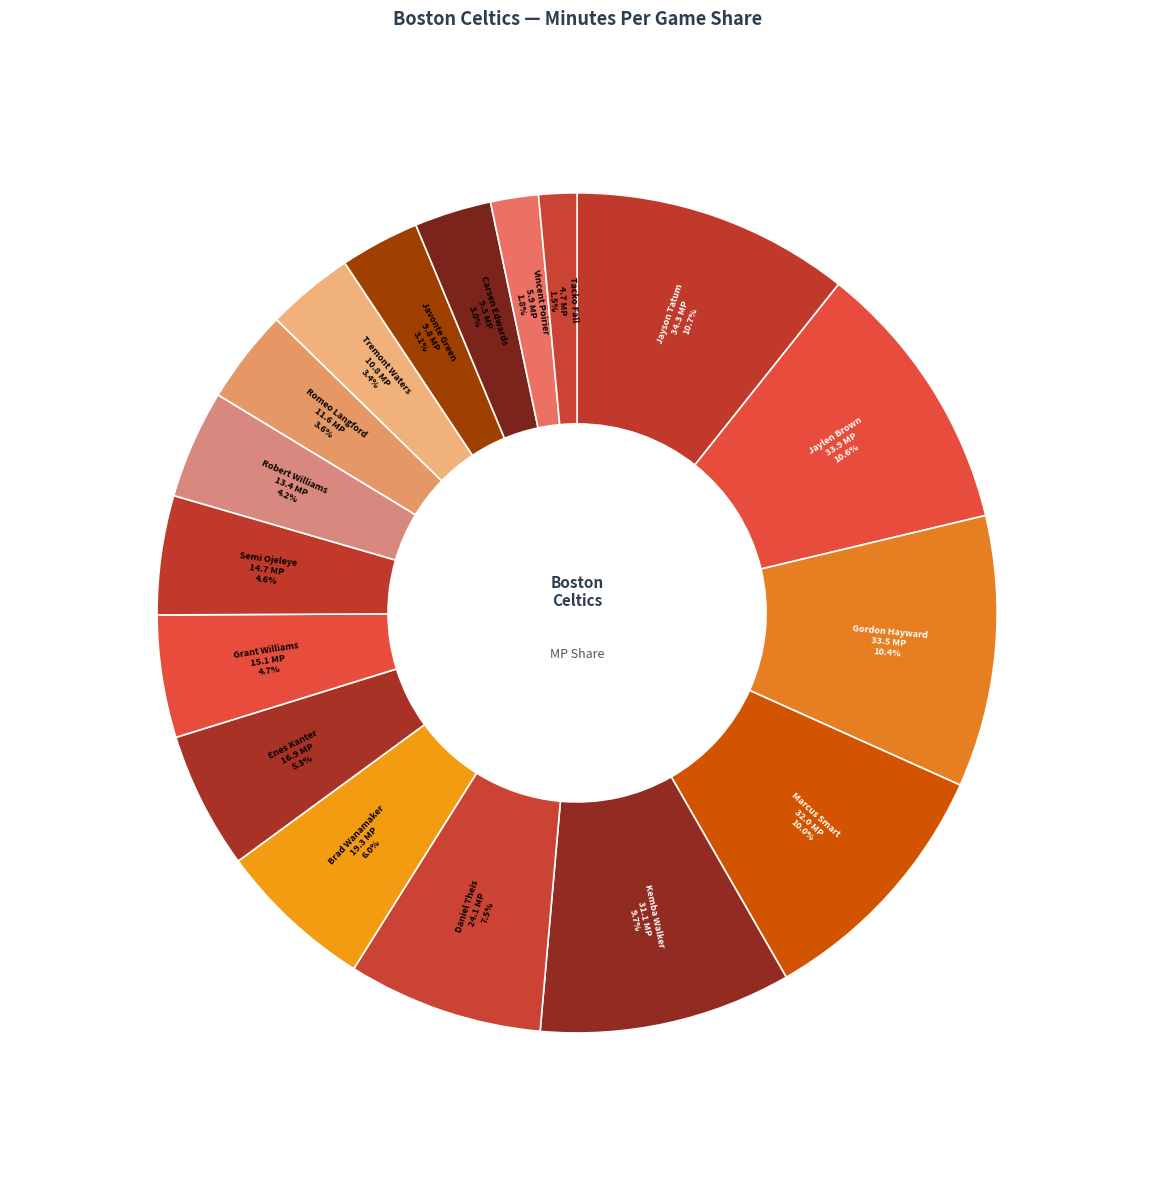

Between Daniel Theis and Tremont Waters, which is larger?

Daniel Theis